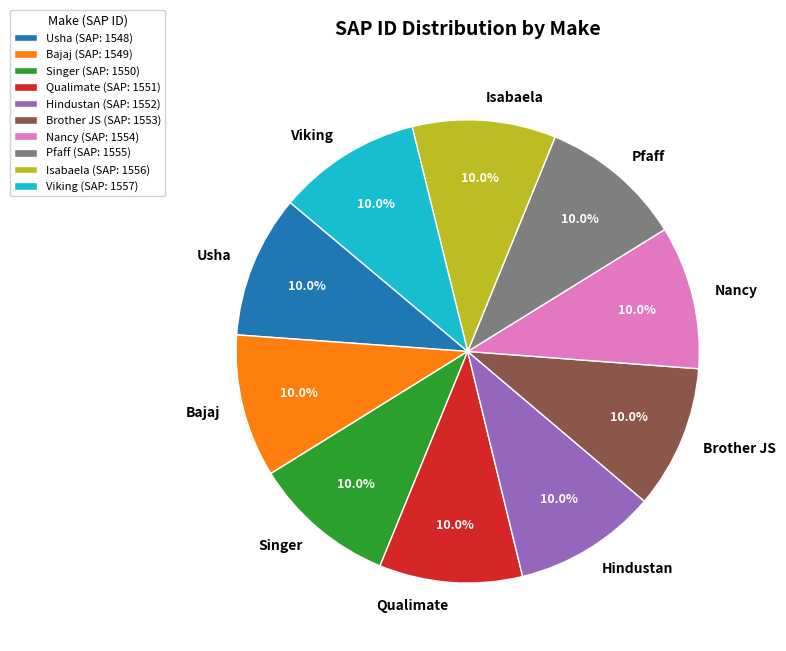

Is Viking the majority of the pie?

No